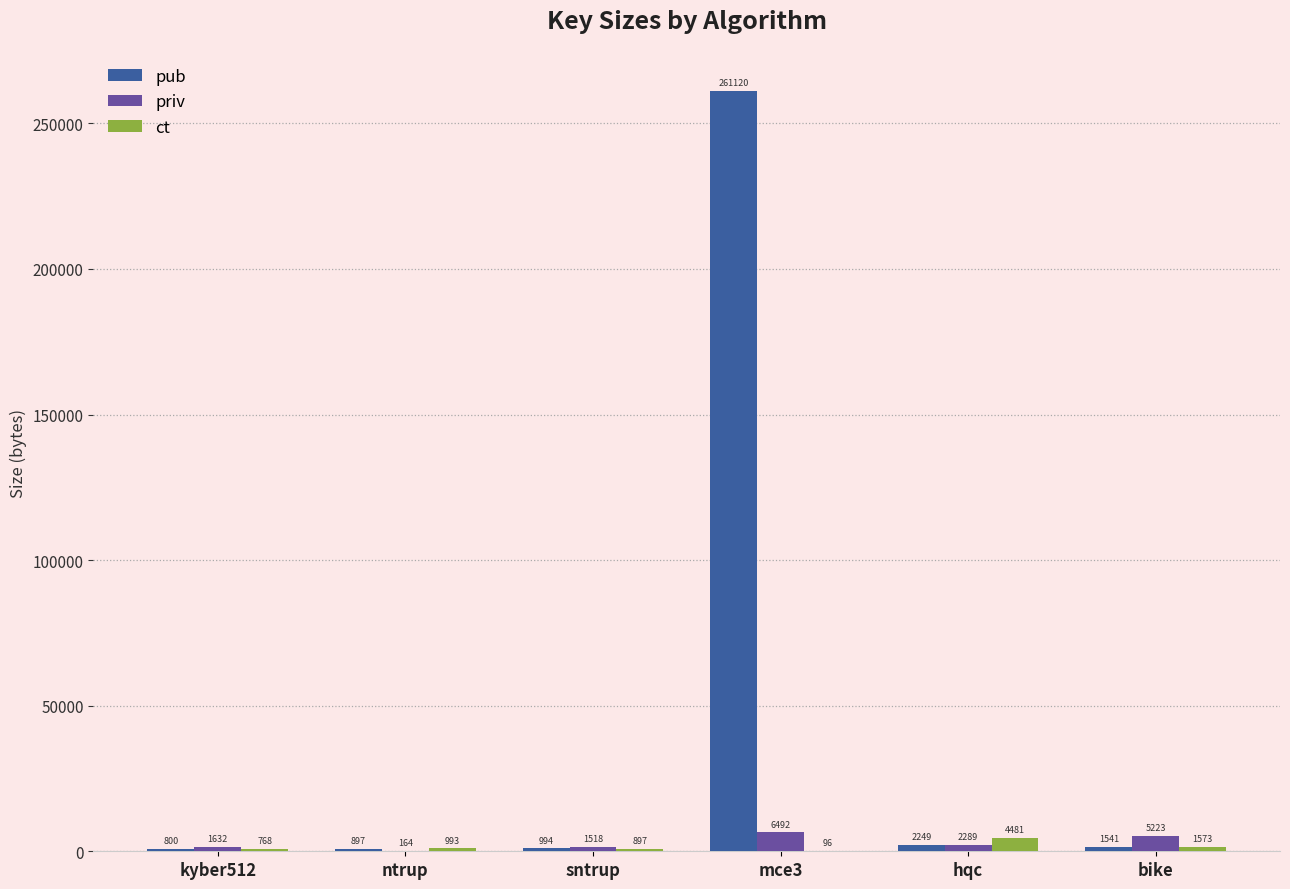

What is the maximum value for priv?

6492